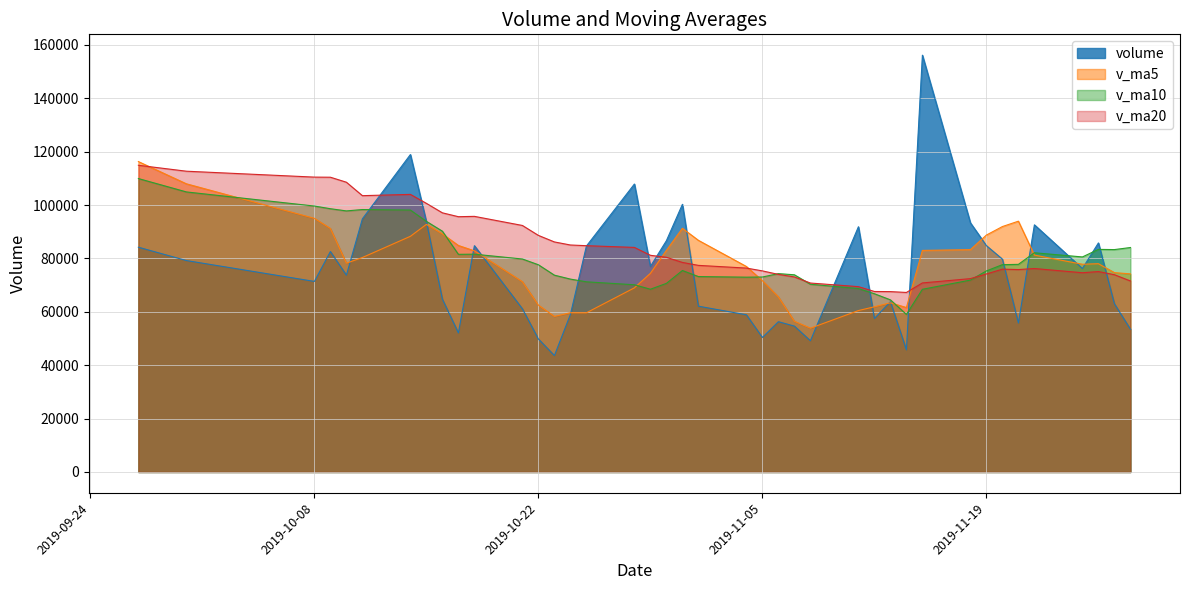

List the series in order of their overall mean, lowest first.

volume, v_ma5, v_ma10, v_ma20